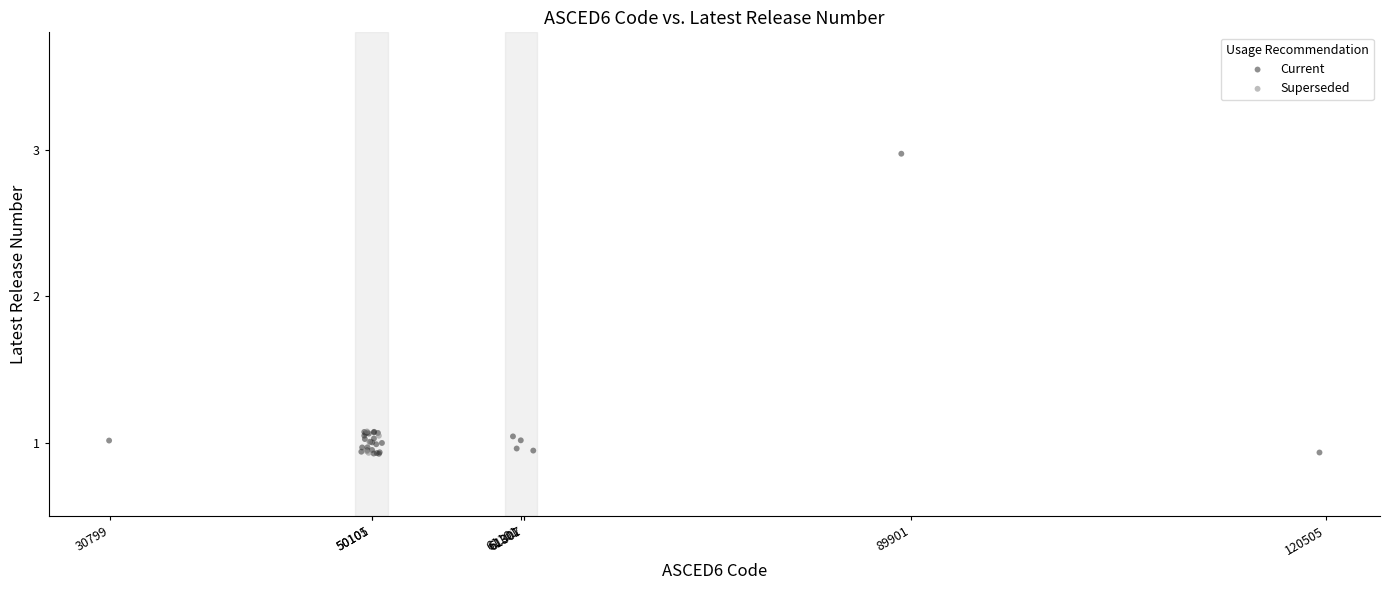

Which series reaches the maximum Y coordinate?

Current